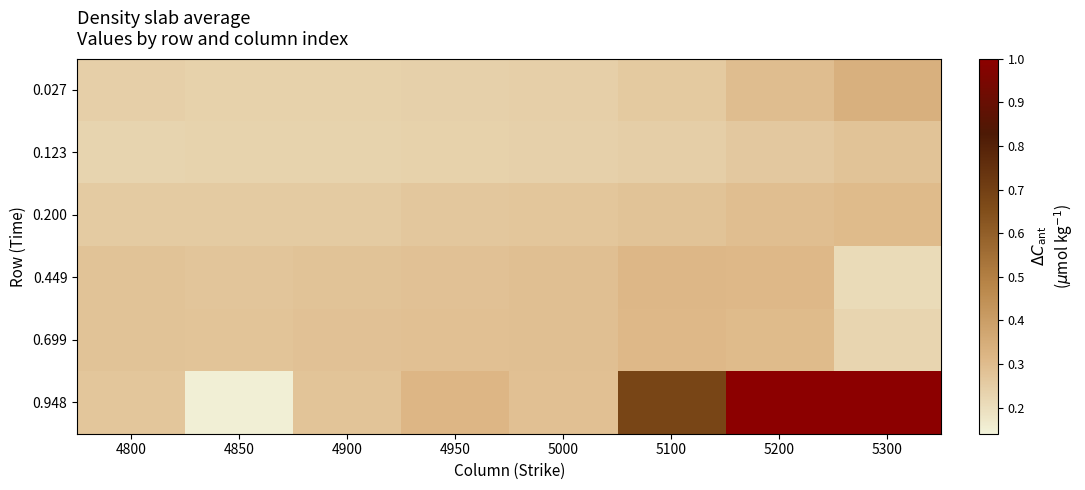

Reading left to right, what are all the values shown in this chart?

0.027: 4800=0.2	4850=0.2	4900=0.2	4950=0.2	5000=0.2	5100=0.3	5200=0.3	5300=0.3
0.123: 4800=0.2	4850=0.2	4900=0.2	4950=0.2	5000=0.2	5100=0.2	5200=0.3	5300=0.3
0.200: 4800=0.3	4850=0.3	4900=0.3	4950=0.3	5000=0.3	5100=0.3	5200=0.3	5300=0.3
0.449: 4800=0.3	4850=0.3	4900=0.3	4950=0.3	5000=0.3	5100=0.3	5200=0.3	5300=0.2
0.699: 4800=0.3	4850=0.3	4900=0.3	4950=0.3	5000=0.3	5100=0.3	5200=0.3	5300=0.2
0.948: 4800=0.3	4850=0.1	4900=0.3	4950=0.3	5000=0.3	5100=0.7	5200=1.0	5300=1.0